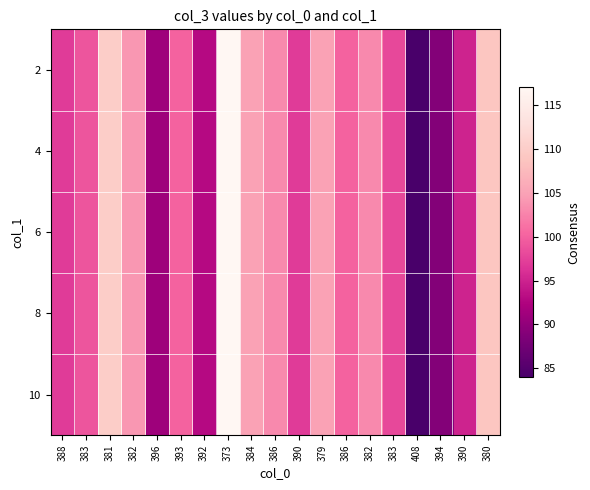

Reading left to right, what are all the values shown in this chart?

2: 388=97	383=99	381=110	382=104	396=91	393=100	392=93	373=117	384=105	386=103	390=97	379=105	386=100	382=103	383=98	408=84	394=89	390=95	380=109
4: 388=97	383=99	381=110	382=104	396=91	393=100	392=93	373=117	384=105	386=103	390=97	379=105	386=100	382=103	383=98	408=84	394=89	390=95	380=109
6: 388=97	383=99	381=110	382=104	396=91	393=100	392=93	373=117	384=105	386=103	390=97	379=105	386=100	382=103	383=98	408=84	394=89	390=95	380=109
8: 388=97	383=99	381=110	382=104	396=91	393=100	392=93	373=117	384=105	386=103	390=97	379=105	386=100	382=103	383=98	408=84	394=89	390=95	380=109
10: 388=97	383=99	381=110	382=104	396=91	393=100	392=93	373=117	384=105	386=103	390=97	379=105	386=100	382=103	383=98	408=84	394=89	390=95	380=109